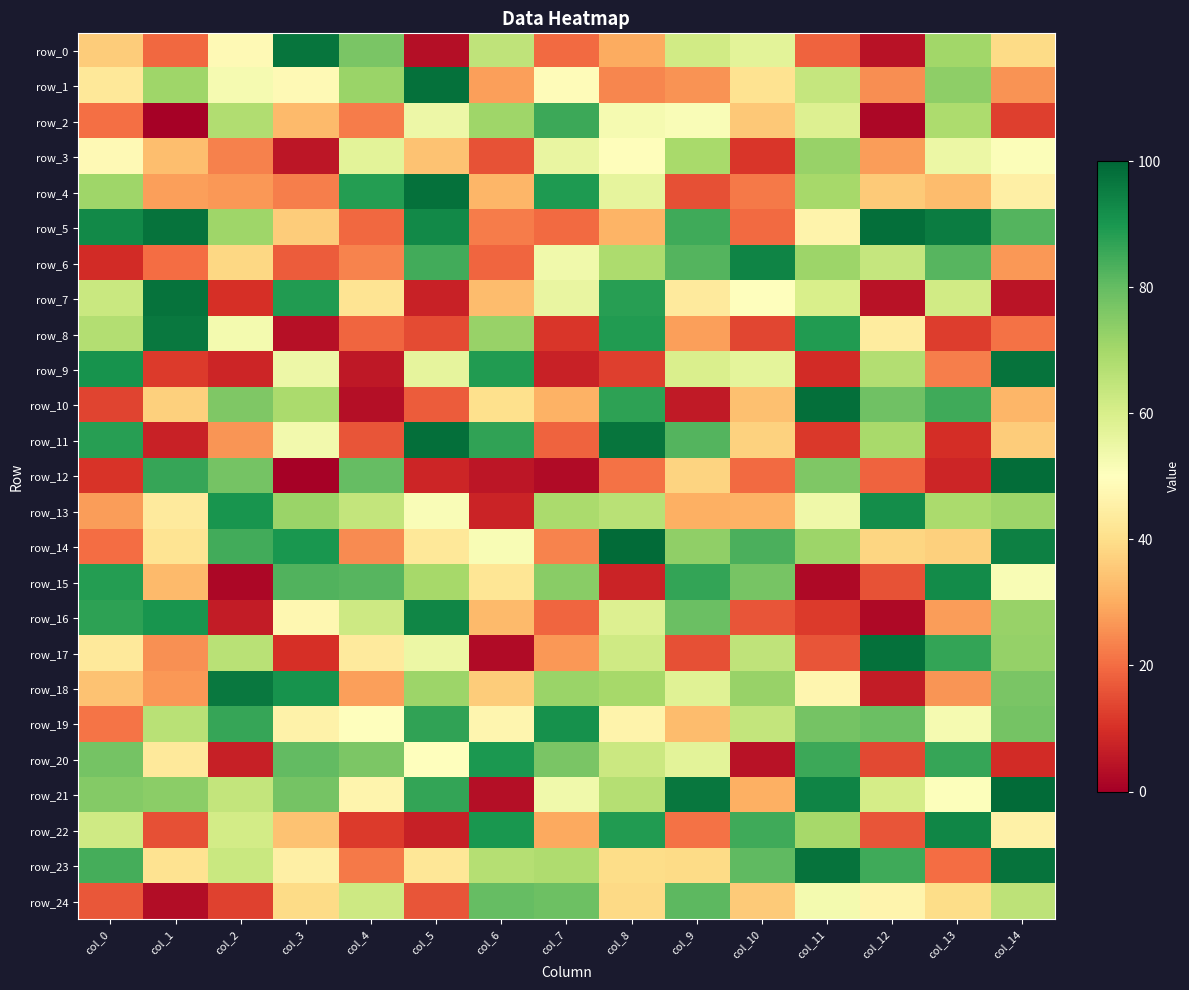

Rank the categories by row_16 value from lowest to highest.

col_12, col_2, col_11, col_10, col_7, col_13, col_6, col_3, col_8, col_4, col_14, col_9, col_0, col_1, col_5